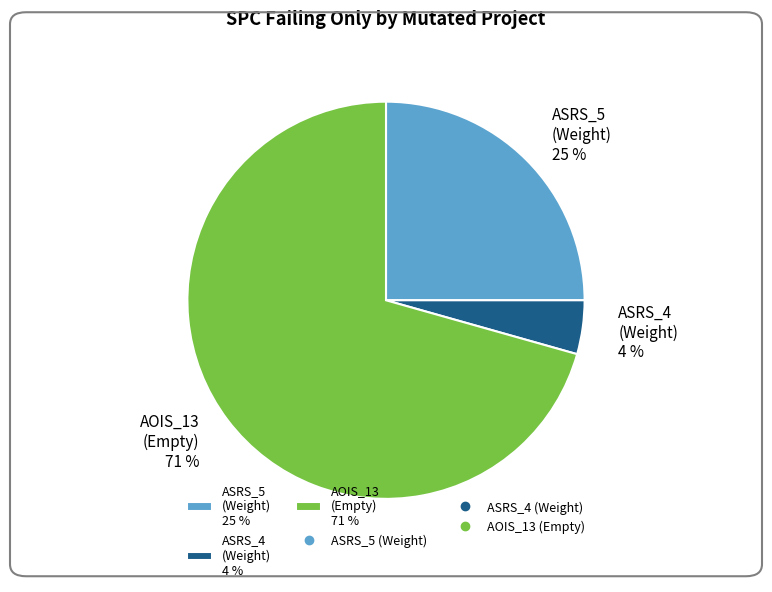

How many segments does this pie chart have?

3